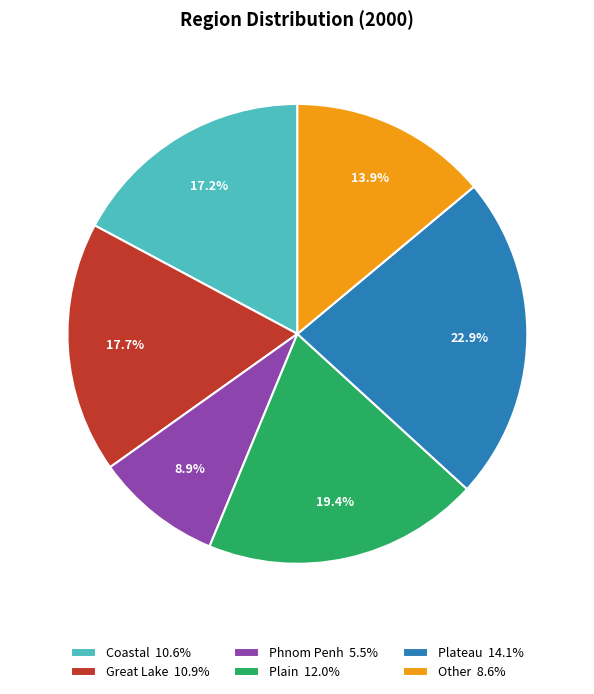

Does any single category account for the majority?

No